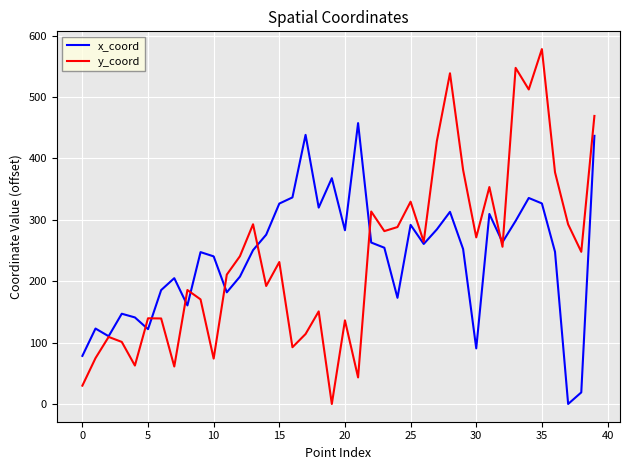

Rank the series by their maximum value, from highest to lowest.

y_coord, x_coord